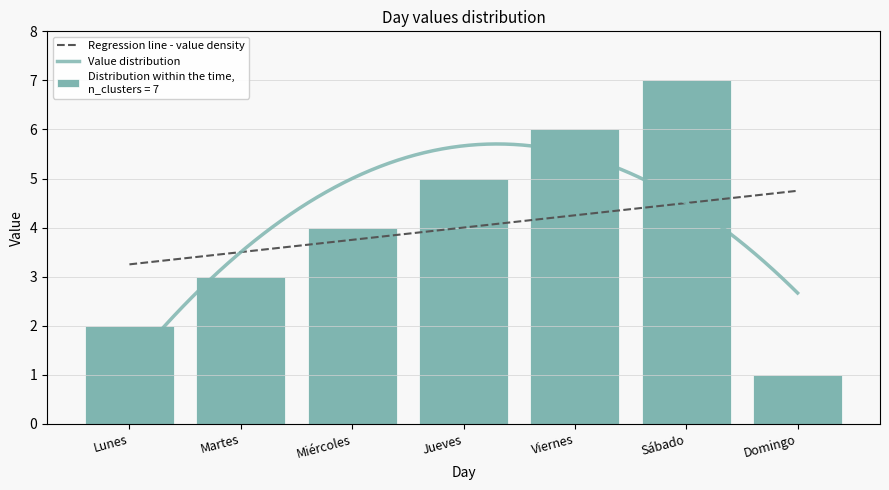

What is the change in value from Lunes to Jueves?

+3